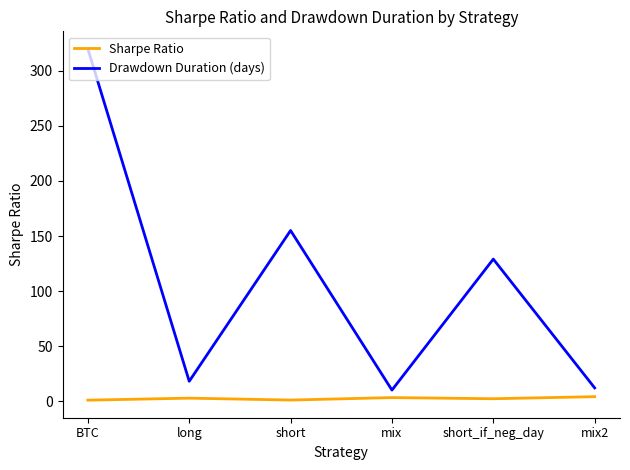

What is the difference between the second highest and second lowest values in the Drawdown Duration (days) series?

143.0